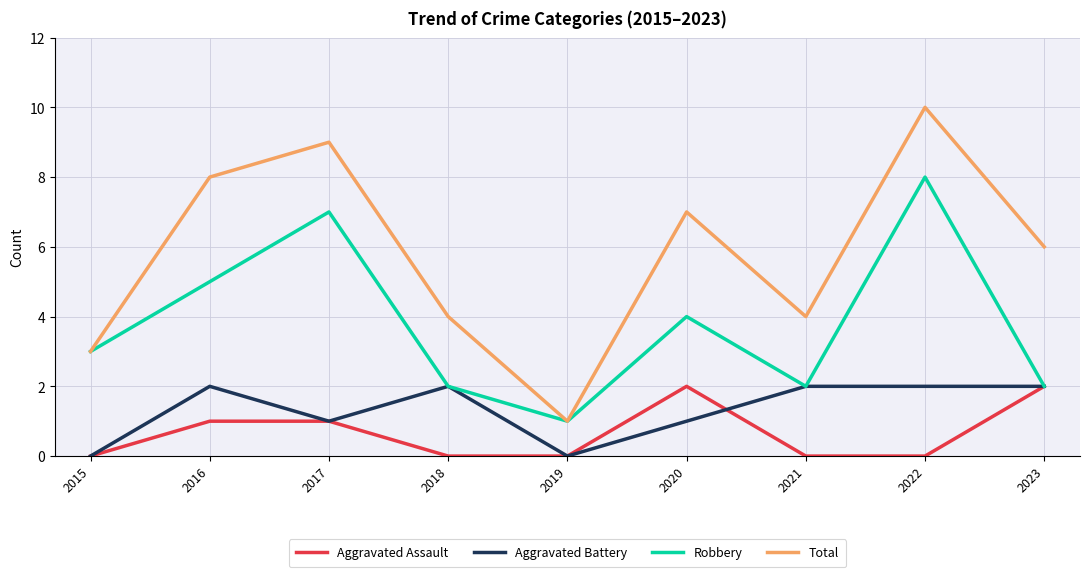

How many values in the Total series are below 6?

4